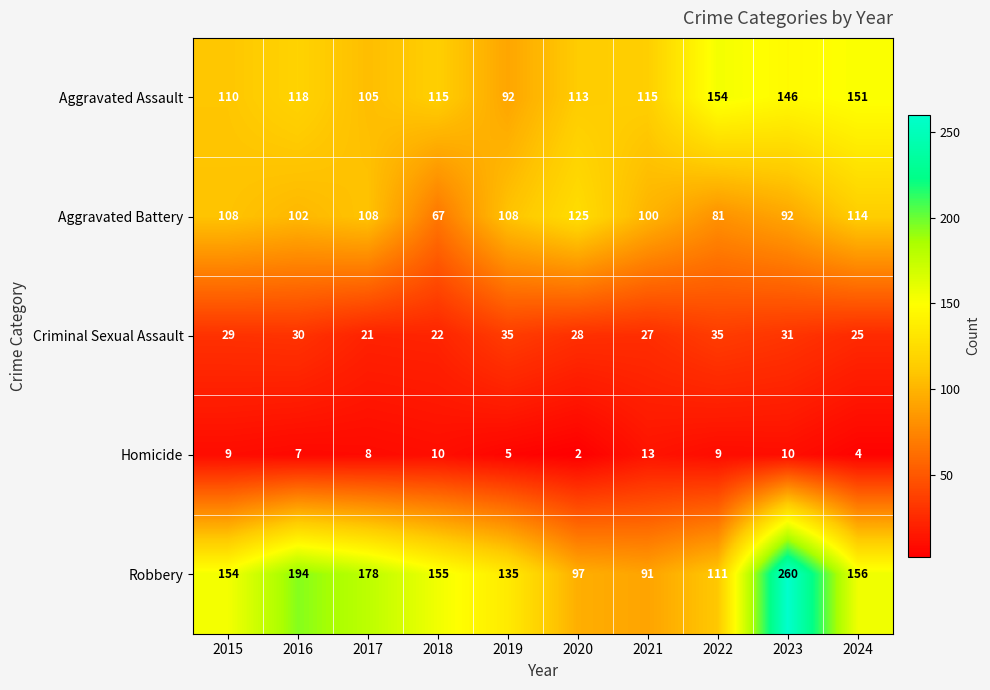

What is the difference between the Robbery values at 2021 and 2023?

169